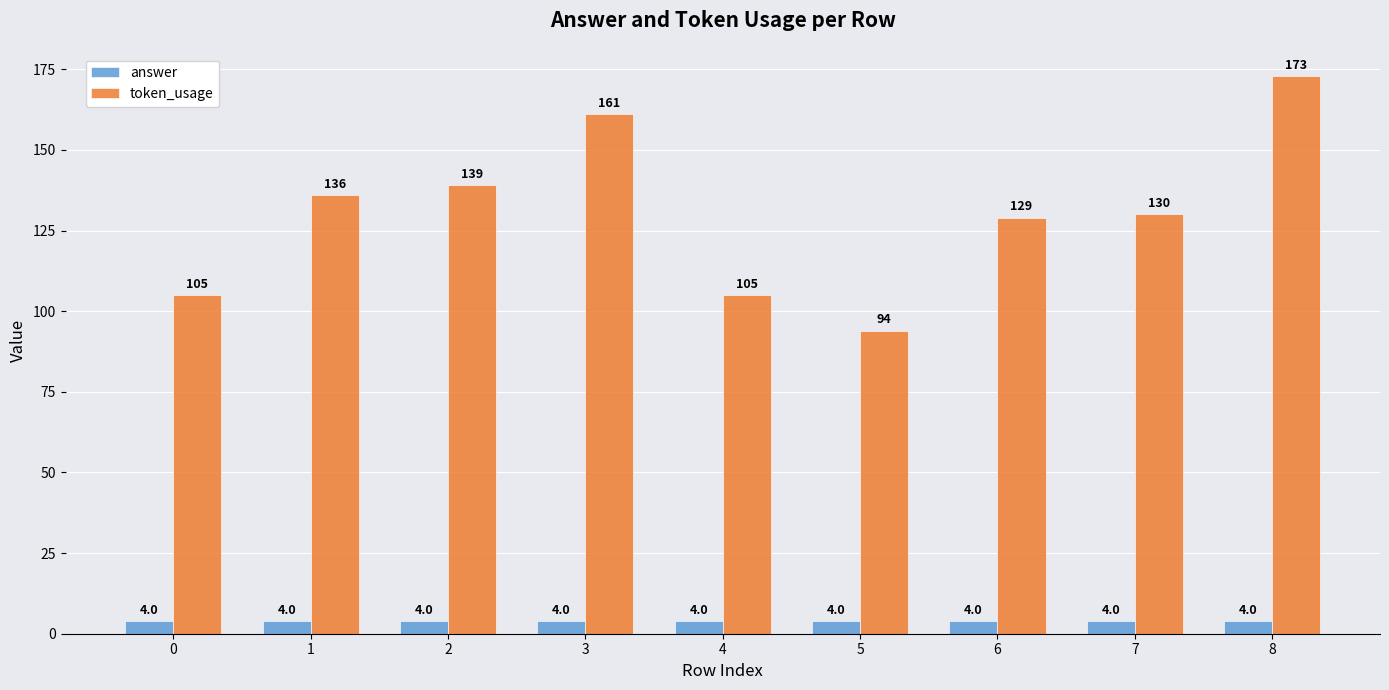

What are all the series names shown in the legend?

answer, token_usage